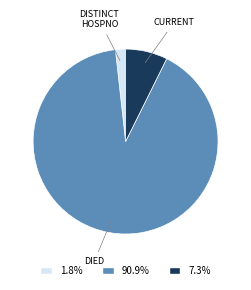

Is there a majority slice in this chart?

Yes